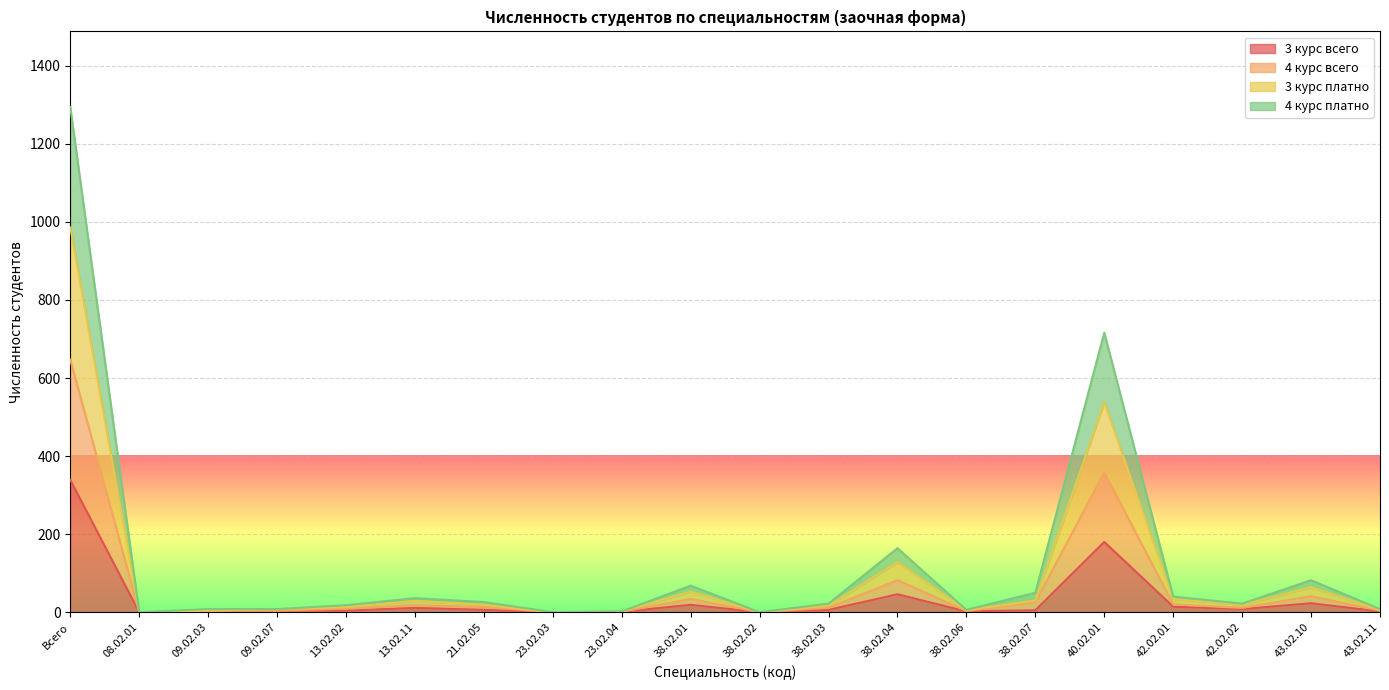

Count the number of categories in the chart.

20